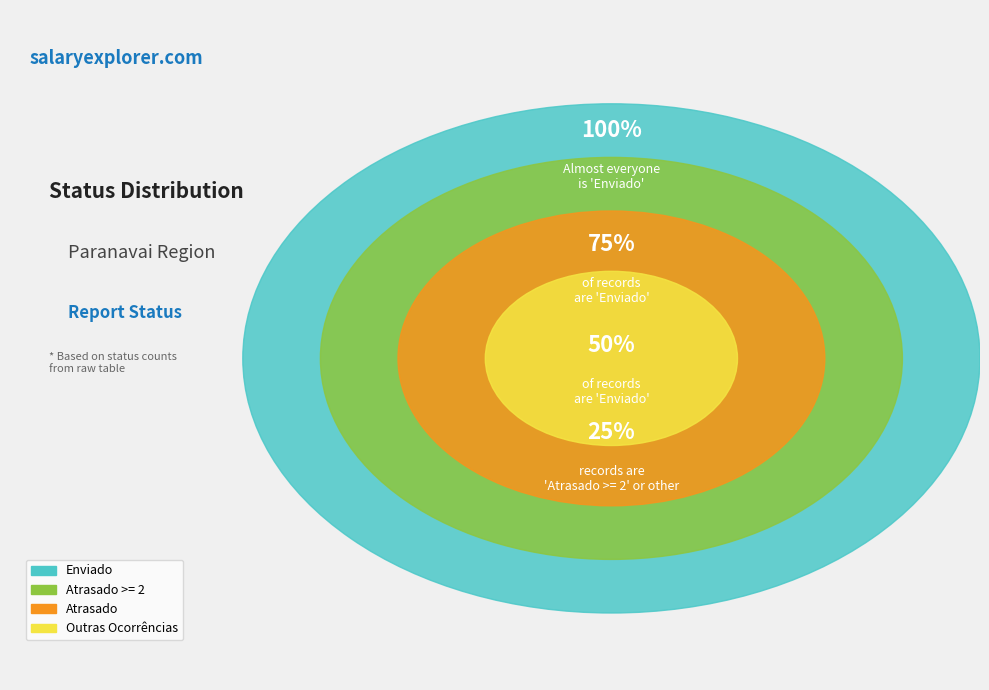

Is the sum of Atrasado >= 2 and Enviado greater than half?

Yes